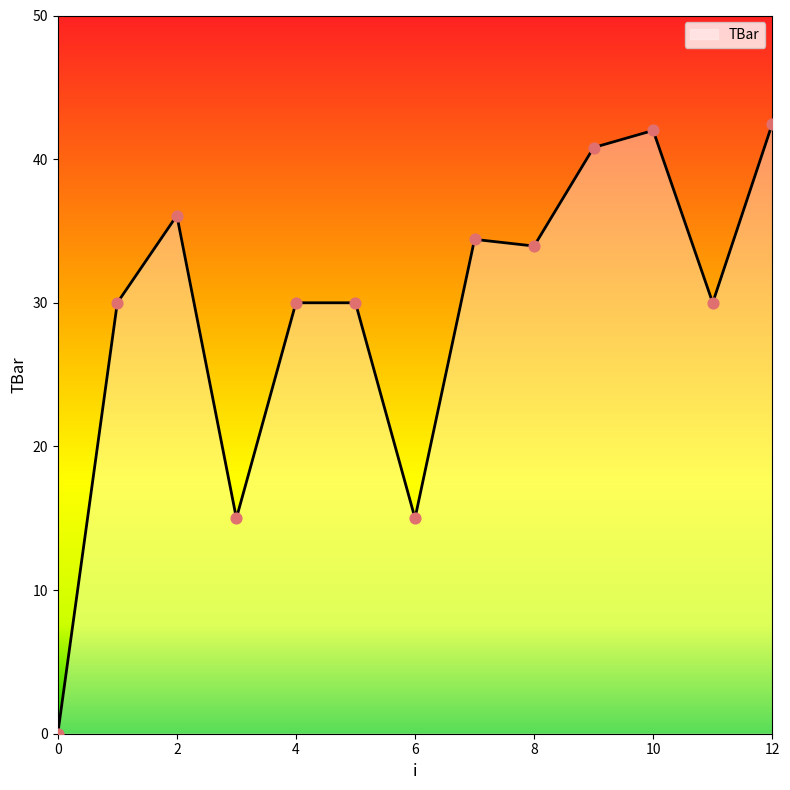

What is the difference between the maximum and minimum values?

42.5